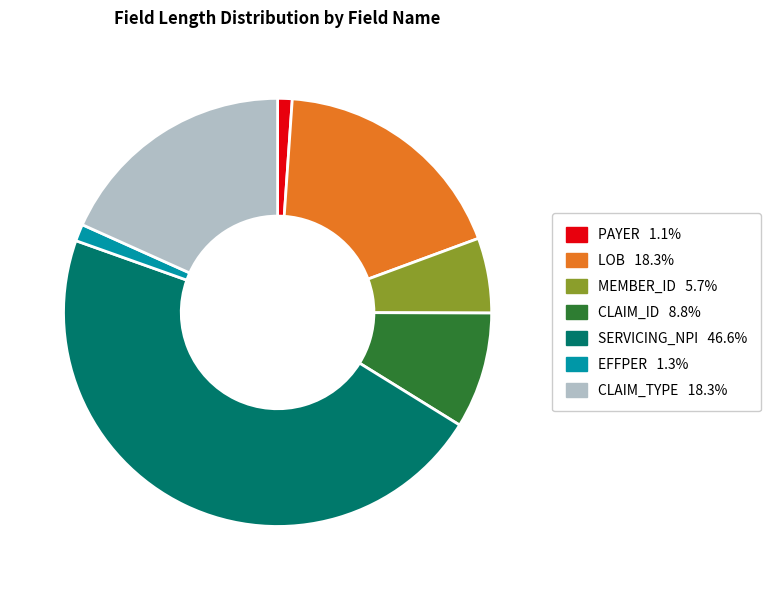

Approximately how many times larger is the value at CLAIM_ID compared to SERVICING_NPI?

0.2